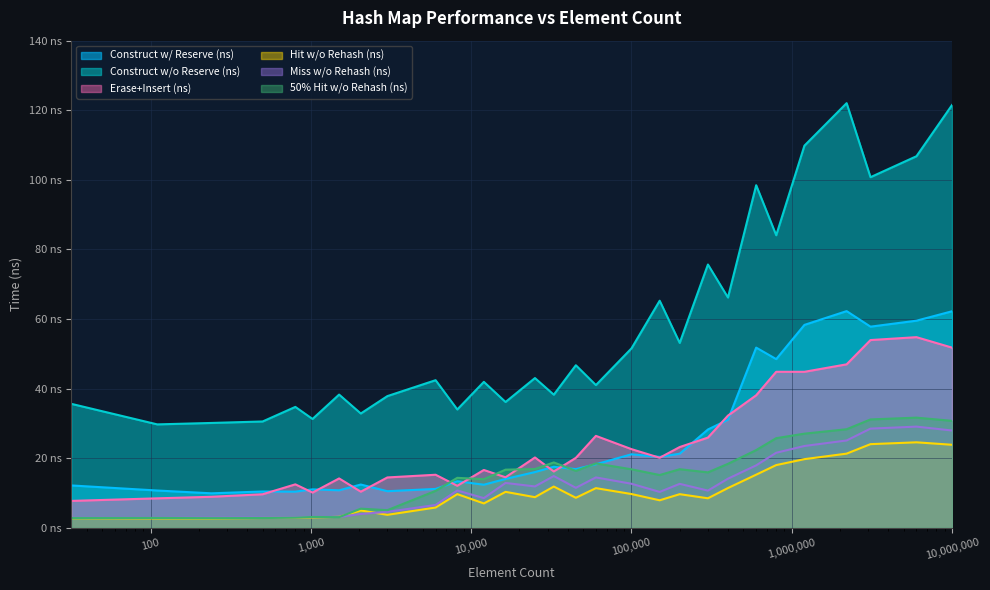

What is the total value across all series at 100000?

134.4